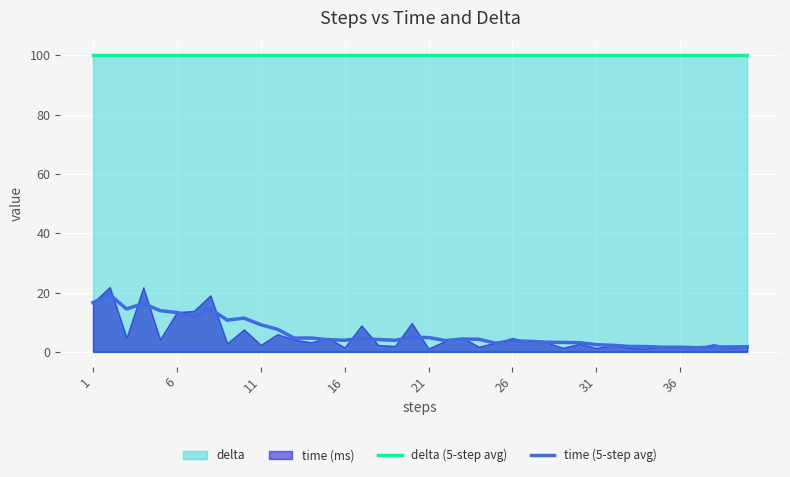

Where does the time (5-step avg) series first go above 4?

1